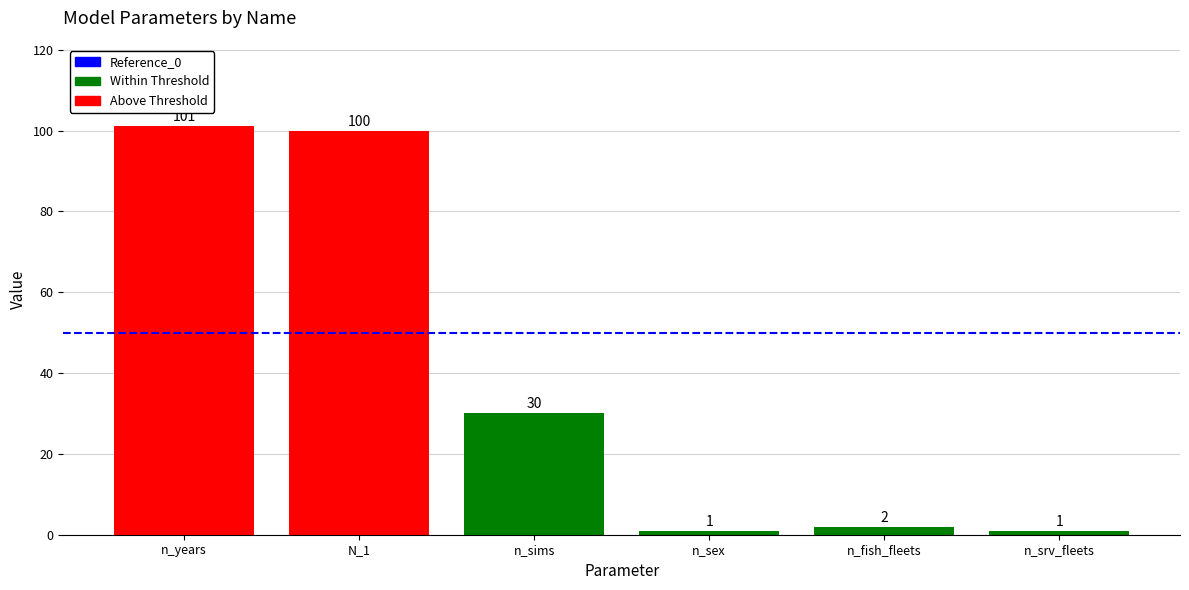

What is the average value?

39